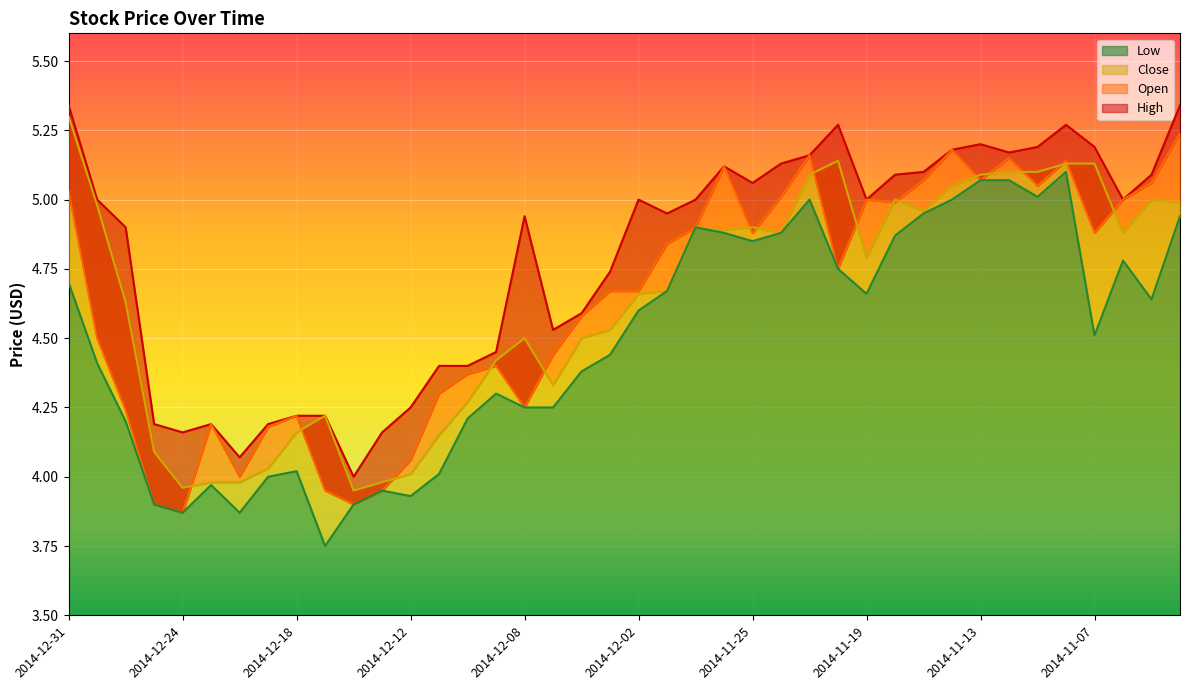

Which has a higher value, 2014-12-26 or 2014-12-31?

2014-12-31